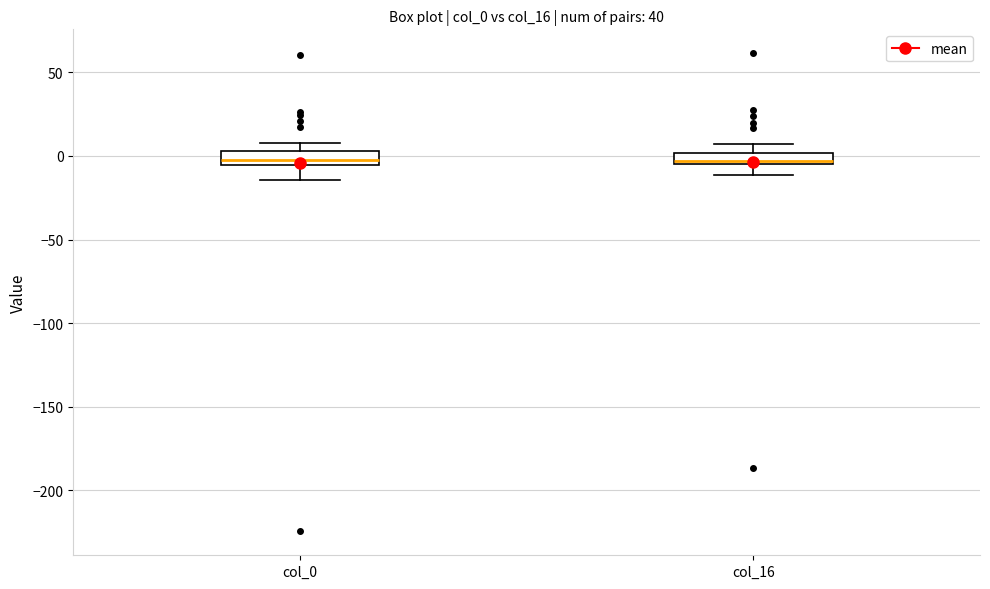

Where does the upper whisker of the box for col_16 end on the y-axis? The values are not printed on the chart, so give them approximately, as read against the axis.

5